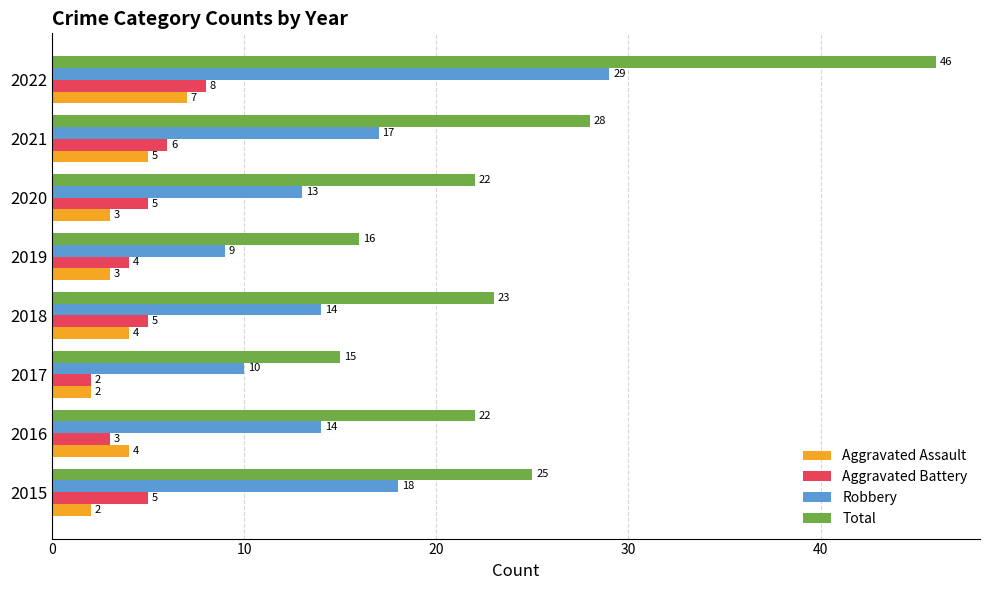

What are all the series names shown in the legend?

Aggravated Assault, Aggravated Battery, Robbery, Total